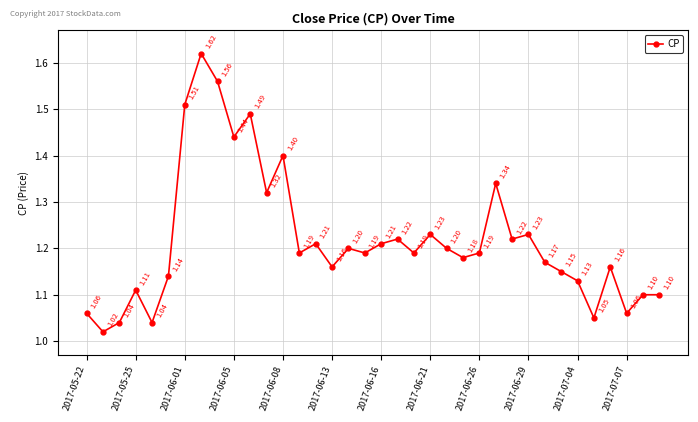

What is the difference between the maximum and minimum values?

0.6